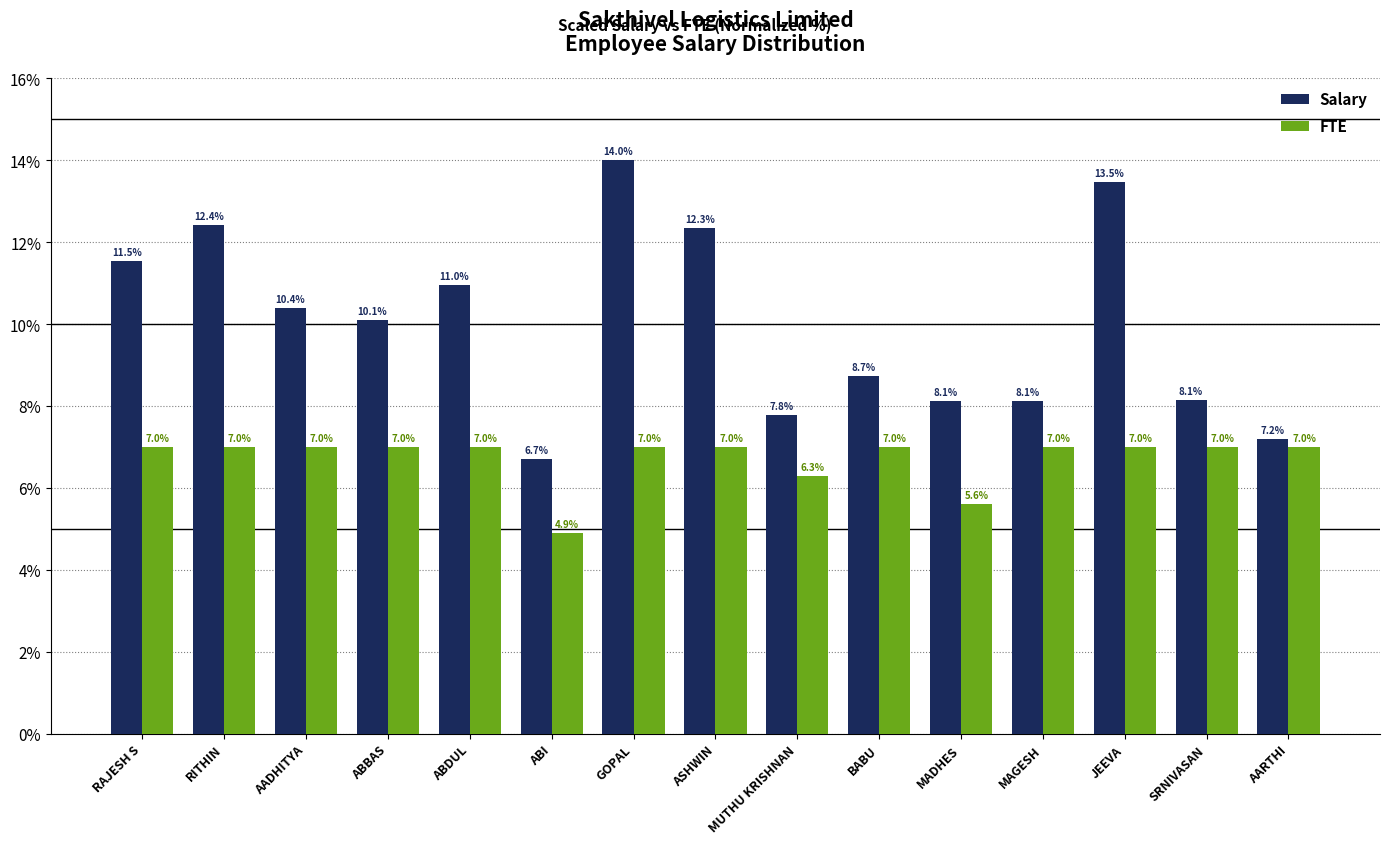

Reading right to left, transcribe all the data shown in this chart.

Salary: AARTHI=7.2	SRNIVASAN=8.1	JEEVA=13.5	MAGESH=8.1	MADHES=8.1	BABU=8.7	MUTHU KRISHNAN=7.8	ASHWIN=12.3	GOPAL=14.0	ABI=6.7	ABDUL=11.0	ABBAS=10.1	AADHITYA=10.4	RITHIN=12.4	RAJESH S=11.5
FTE: AARTHI=7.0	SRNIVASAN=7.0	JEEVA=7.0	MAGESH=7.0	MADHES=5.6	BABU=7.0	MUTHU KRISHNAN=6.3	ASHWIN=7.0	GOPAL=7.0	ABI=4.9	ABDUL=7.0	ABBAS=7.0	AADHITYA=7.0	RITHIN=7.0	RAJESH S=7.0